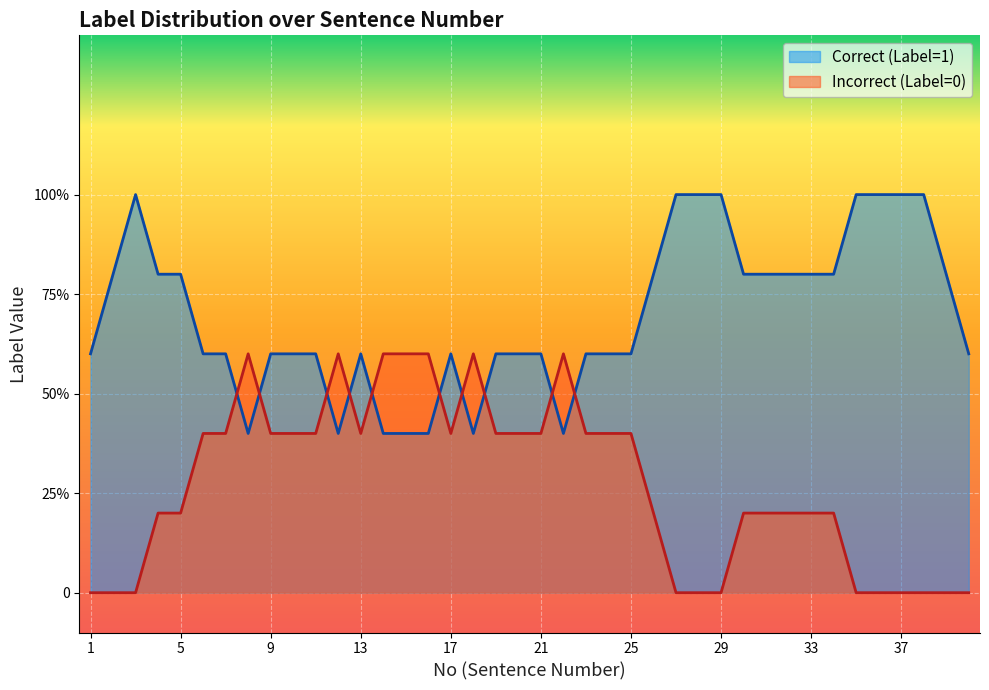

How many lines are shown in the chart?

2